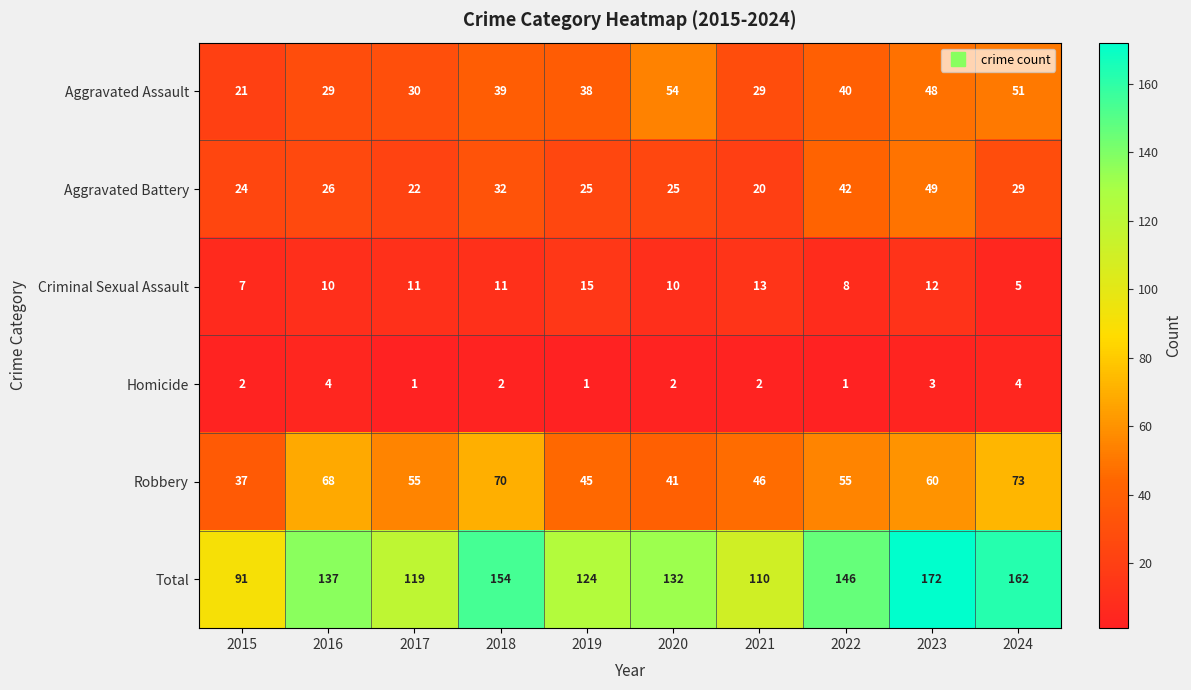

Rank the series by their maximum value, from highest to lowest.

Total, Robbery, Aggravated Assault, Aggravated Battery, Criminal Sexual Assault, Homicide